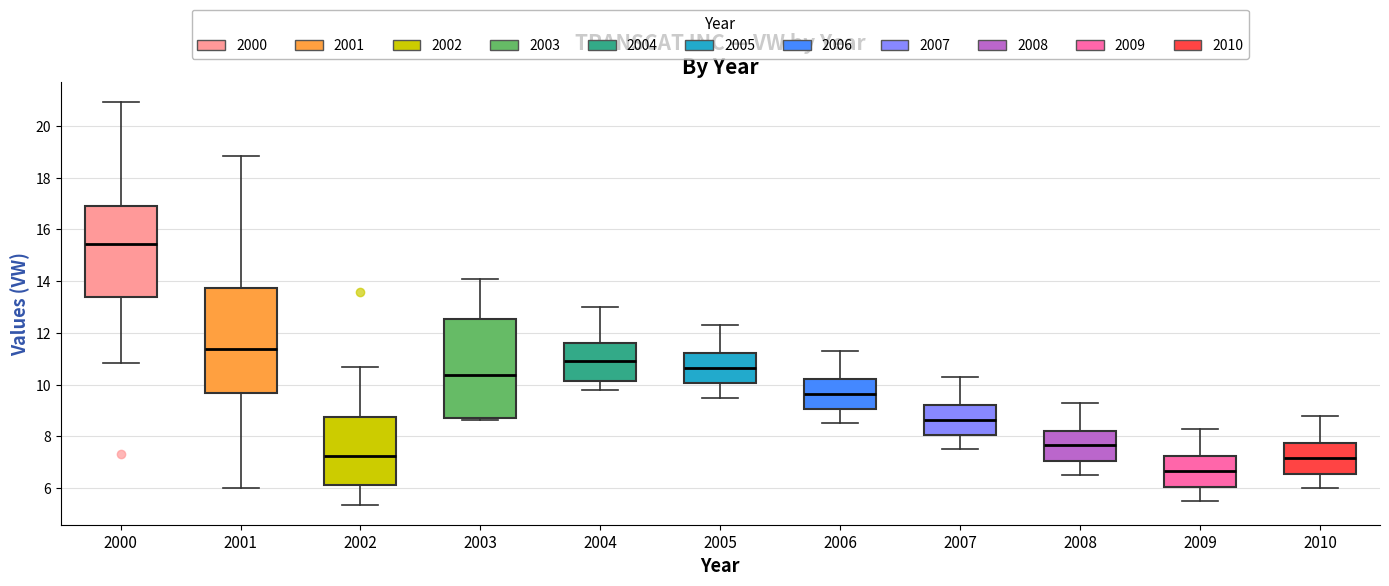

Reading left to right, transcribe this box plot: for each box, give where its median line is, the range the box spans, and where its two whiskers end, as read against the y-axis. The values are not printed on the chart, so give them approximately, as read against the axis.

2000: median 15.4, box 13.4 to 17.0, whiskers 10.8 to 21.0
2001: median 11.4, box 9.6 to 13.8, whiskers 6.0 to 18.8
2002: median 7.2, box 6.2 to 8.8, whiskers 5.4 to 10.6
2003: median 10.4, box 8.6 to 12.6, whiskers 8.6 to 14.0
2004: median 11.0, box 10.2 to 11.6, whiskers 9.8 to 13.0
2005: median 10.6, box 10.0 to 11.2, whiskers 9.6 to 12.4
2006: median 9.6, box 9.0 to 10.2, whiskers 8.6 to 11.4
2007: median 8.6, box 8.0 to 9.2, whiskers 7.6 to 10.4
2008: median 7.6, box 7.0 to 8.2, whiskers 6.6 to 9.4
2009: median 6.6, box 6.0 to 7.2, whiskers 5.6 to 8.4
2010: median 7.2, box 6.6 to 7.8, whiskers 6.0 to 8.8